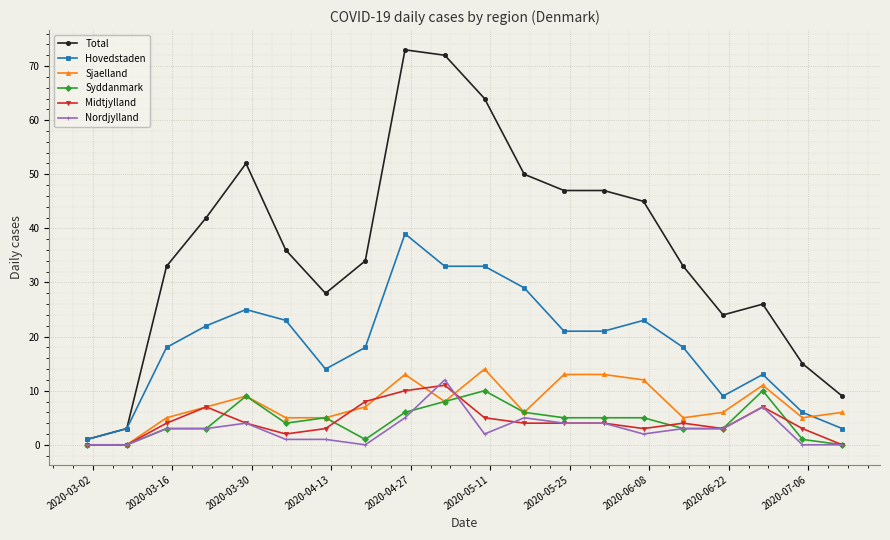

What is the value of the Sjaelland point at the 16th from the left?

5